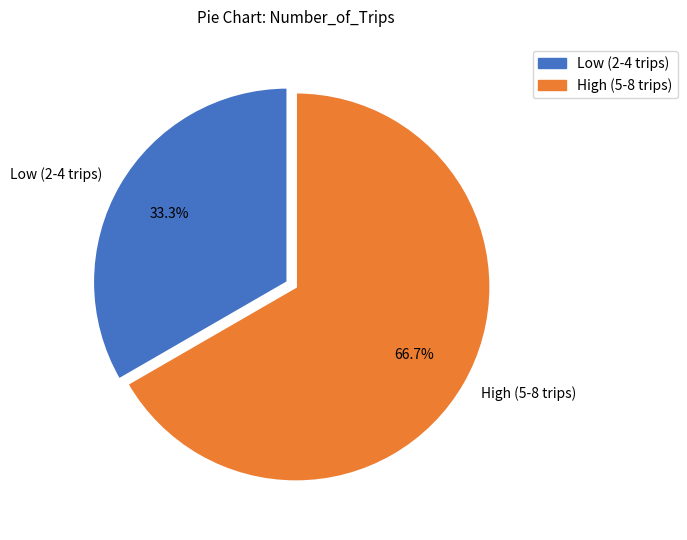

To the nearest percent, what is the difference between the largest and smallest slice percentages?

33%